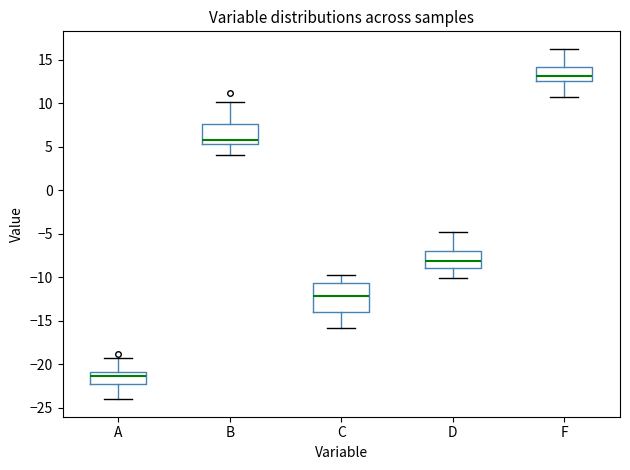

Where does the lower whisker of the box for B end on the y-axis? The values are not printed on the chart, so give them approximately, as read against the axis.

4.0